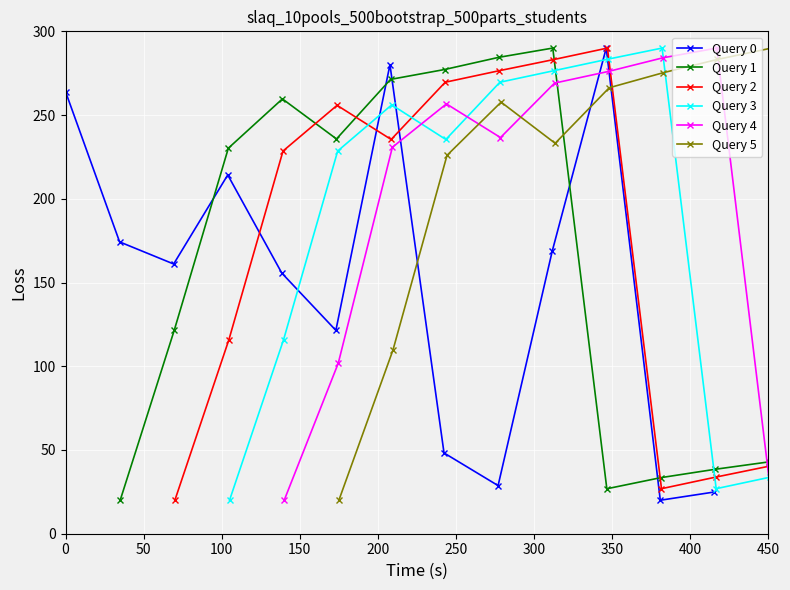

Which series has the largest range (max minus min)?

Query 0